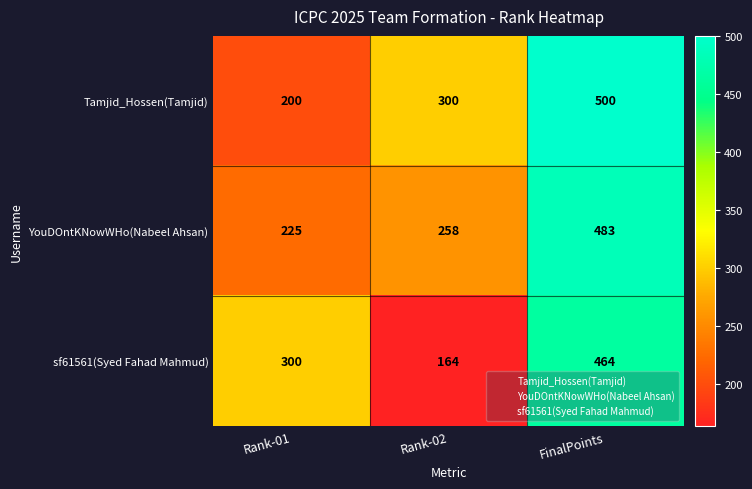

Count the YouDOntKNowWHo(Nabeel Ahsan) values in the range 225 to 483.

3